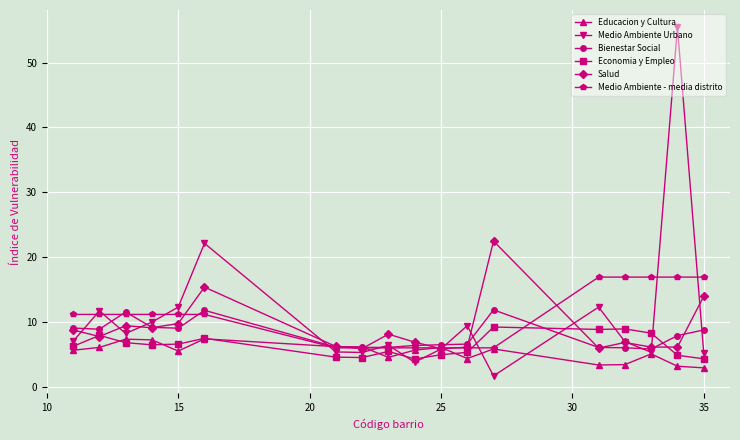

What is the minimum value for Medio Ambiente Urbano?

1.7